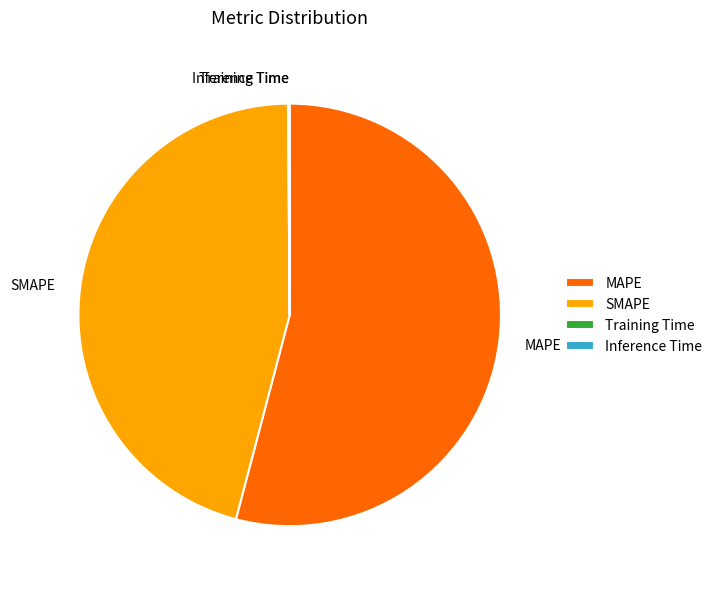

Is SMAPE the majority of the pie?

No